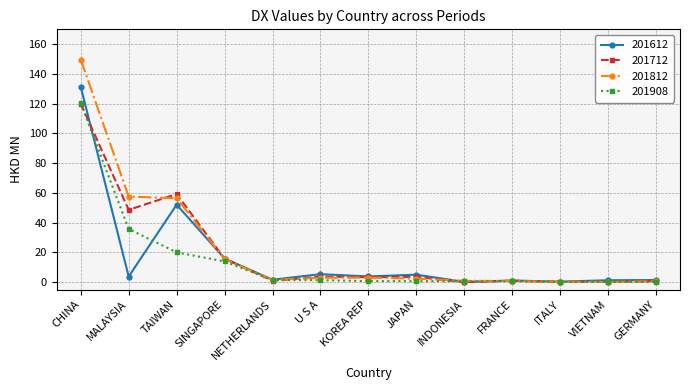

What is the label of the 10th point from the left?

FRANCE